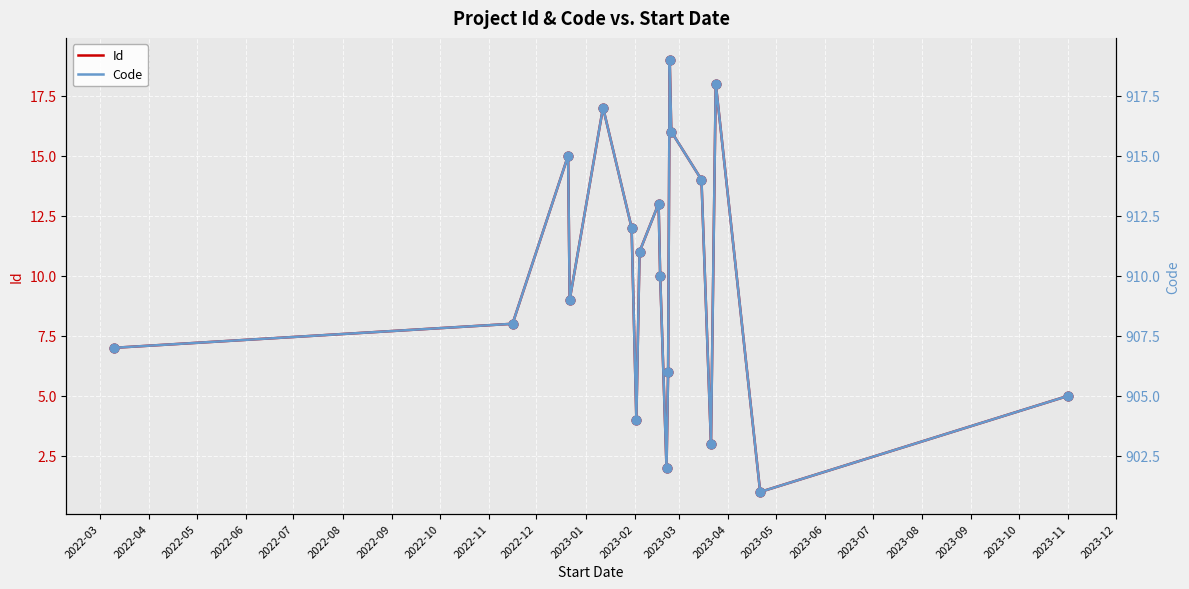

Which series has the largest total across all categories?

Code